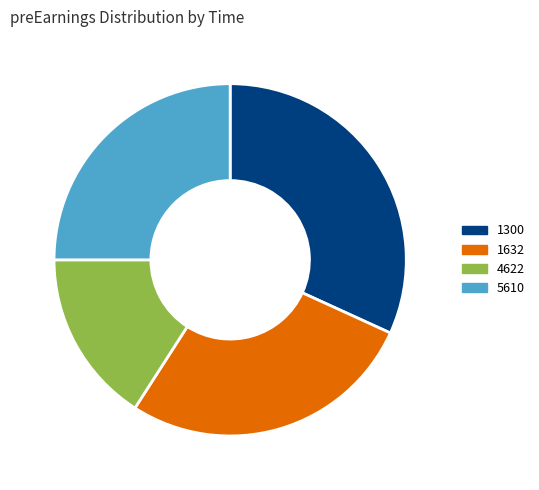

Which category has the biggest portion of the pie?

1300